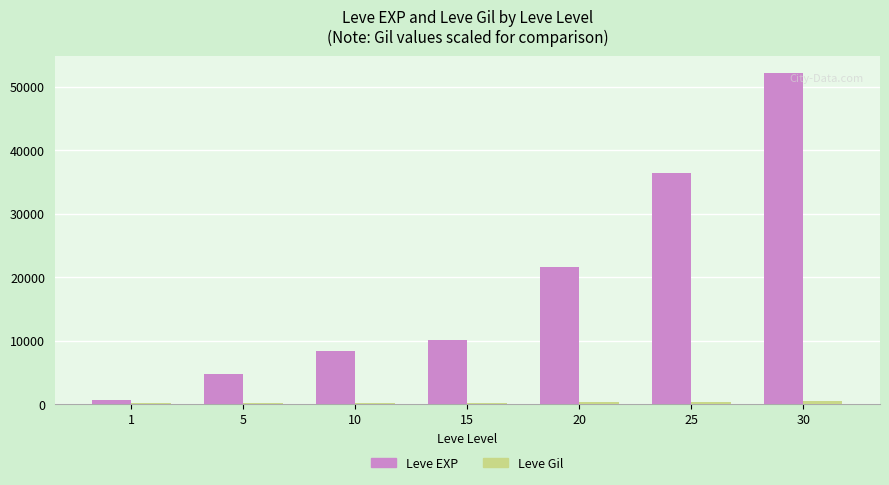

Which series changed the most between 1 and 10?

Leve EXP